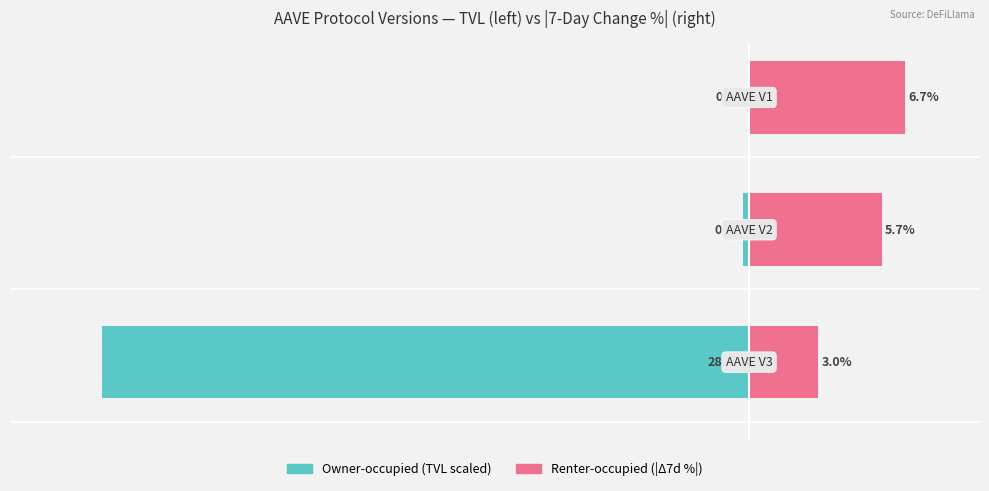

Is the value of TVL (scaled %) at 2 greater than the value of |7d Change %| at 2?

No